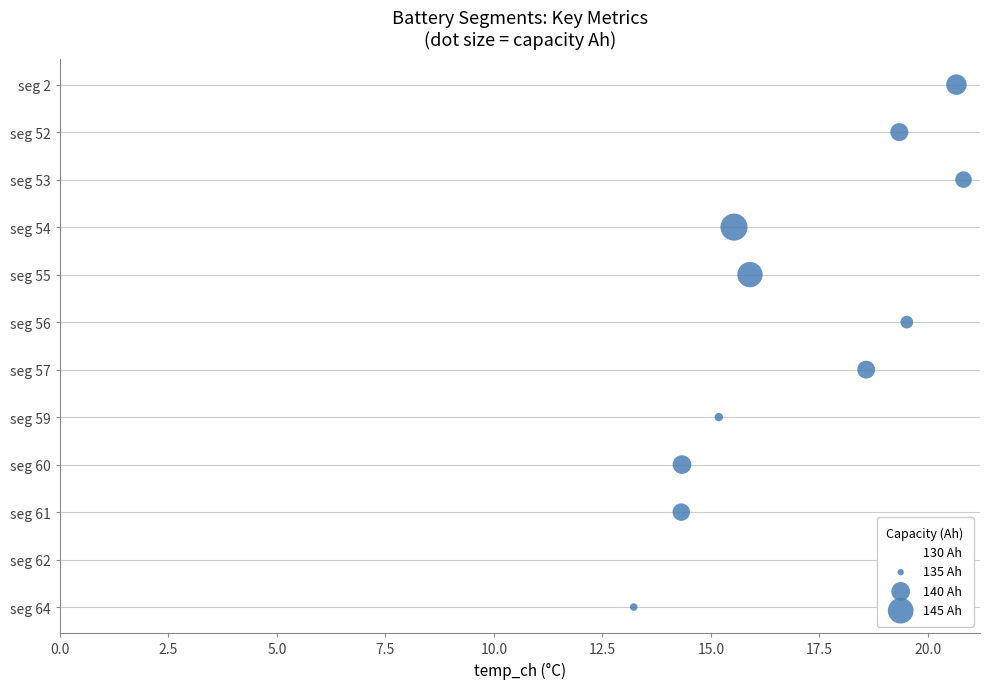

What is the change in value from 0.0 to 15.0?

+6